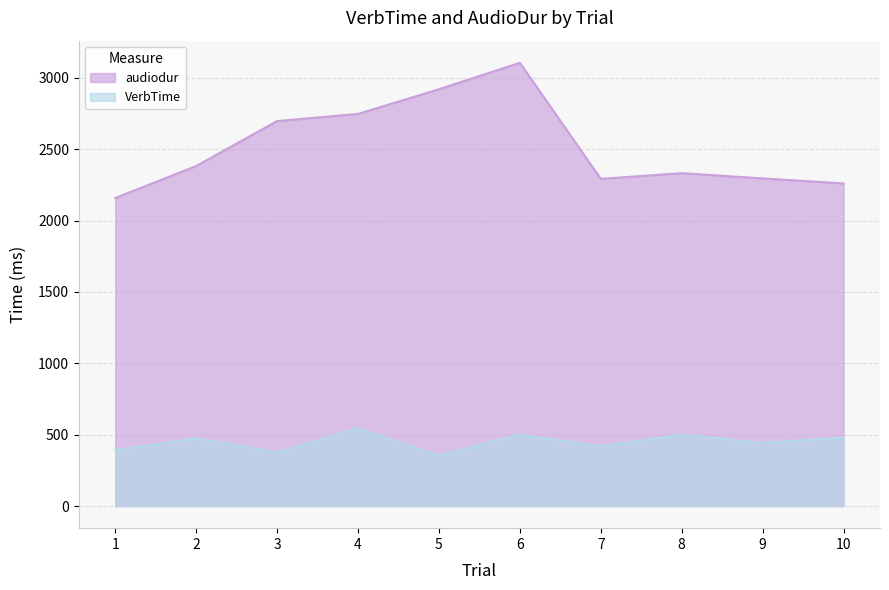

What are all the series names shown in the legend?

audiodur, VerbTime